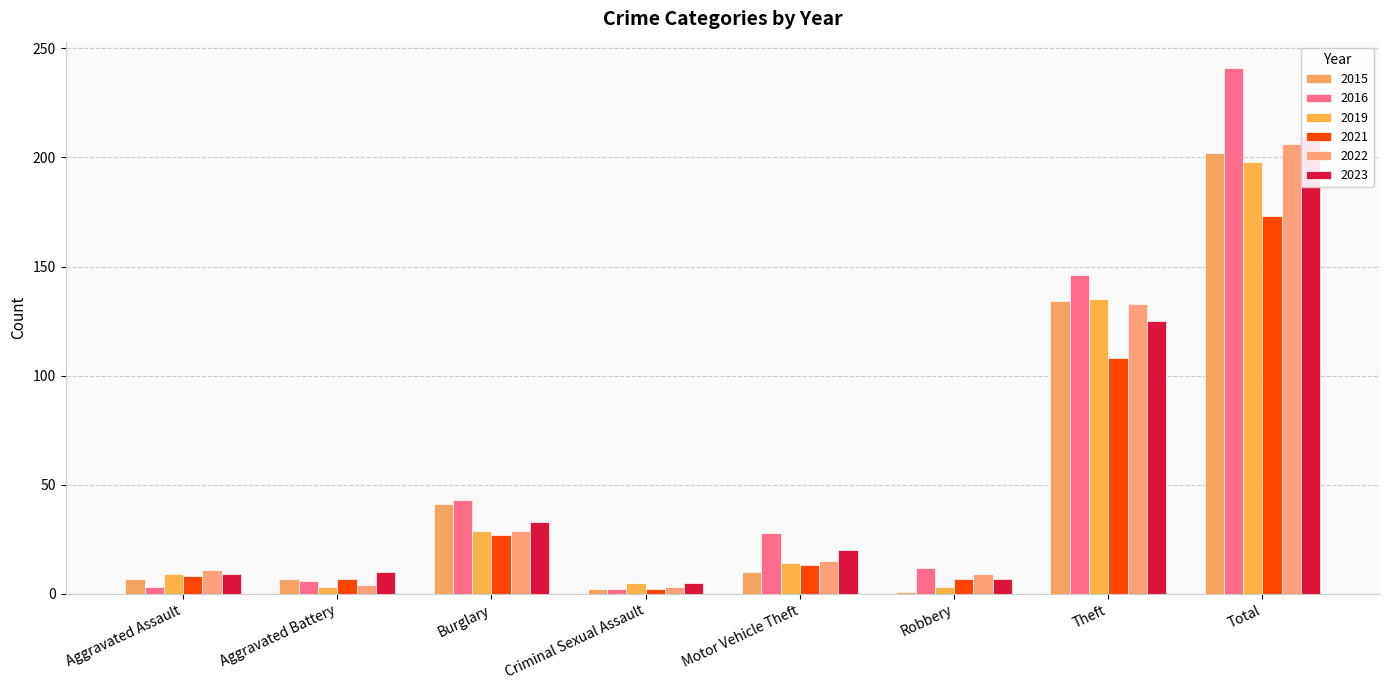

What are all the series names shown in the legend?

2015, 2016, 2019, 2021, 2022, 2023